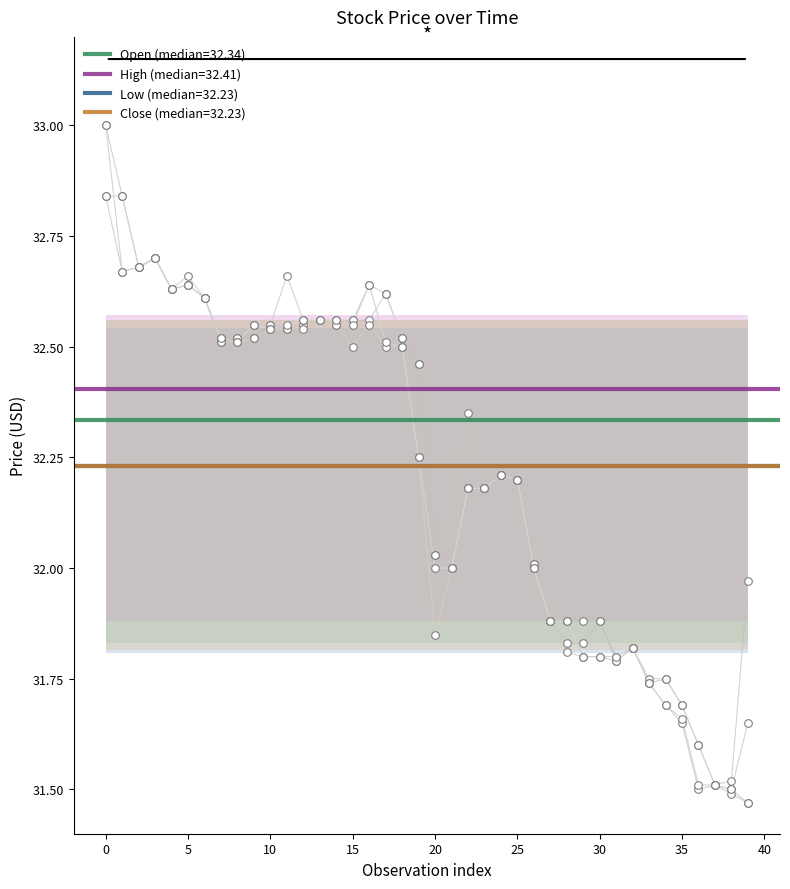

What are all the series names shown in the legend?

Open, High, Low, Close